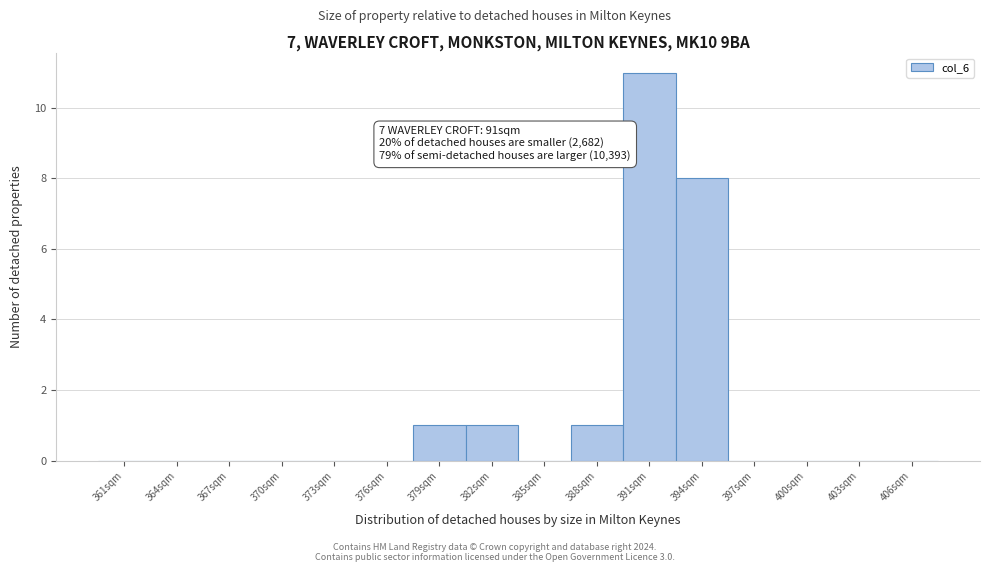

Which range on the x-axis has the tallest bar?

390 to 393